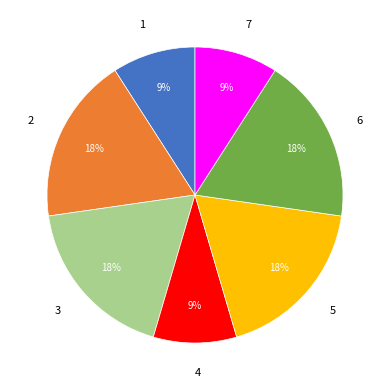

Combined, do 5 and 2 account for over 50%?

No